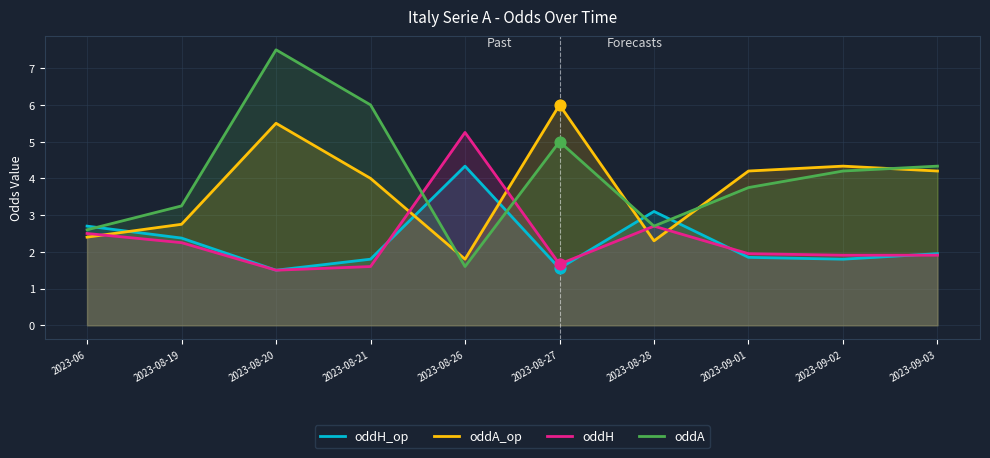

Which series contains the highest Y value?

oddA